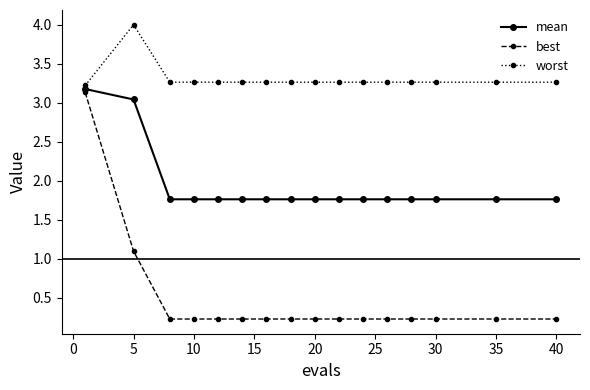

List the series in order of their peak value, highest first.

worst, mean, best